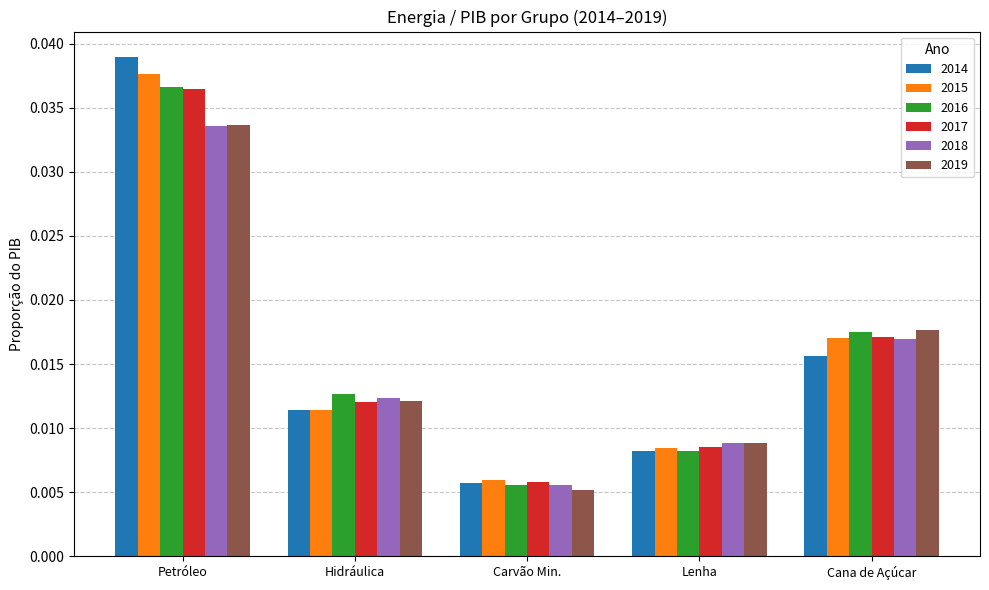

Does the chart contain any negative values?

No